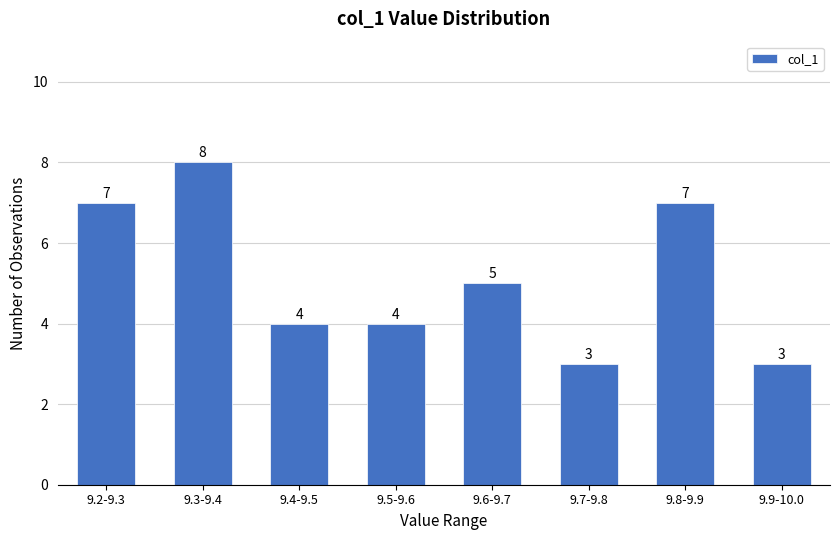

Reading left to right, list all the values displayed in this chart.

7	8	4	4	5	3	7	3